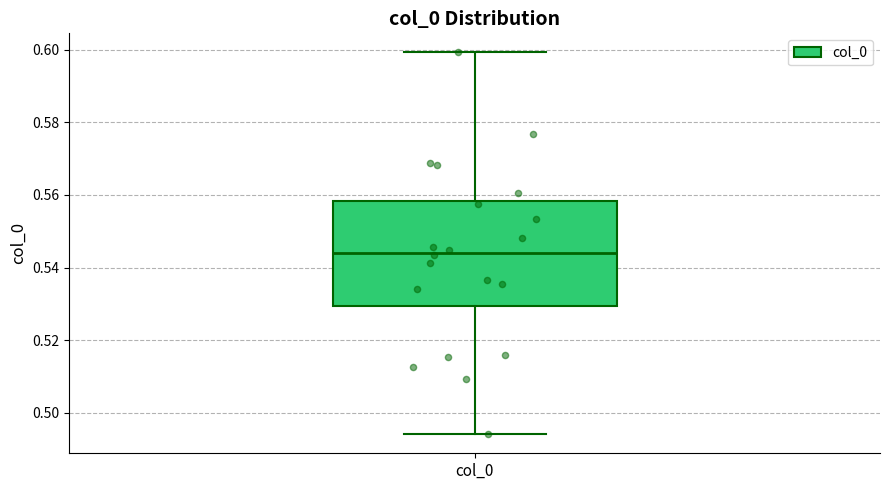

Transcribe this box plot: give where the median line is, the range the box spans, and where the two whiskers end, as read against the y-axis. The values are not printed on the chart, so give them approximately, as read against the axis.

median 0.544, box 0.530 to 0.558, whiskers 0.494 to 0.600